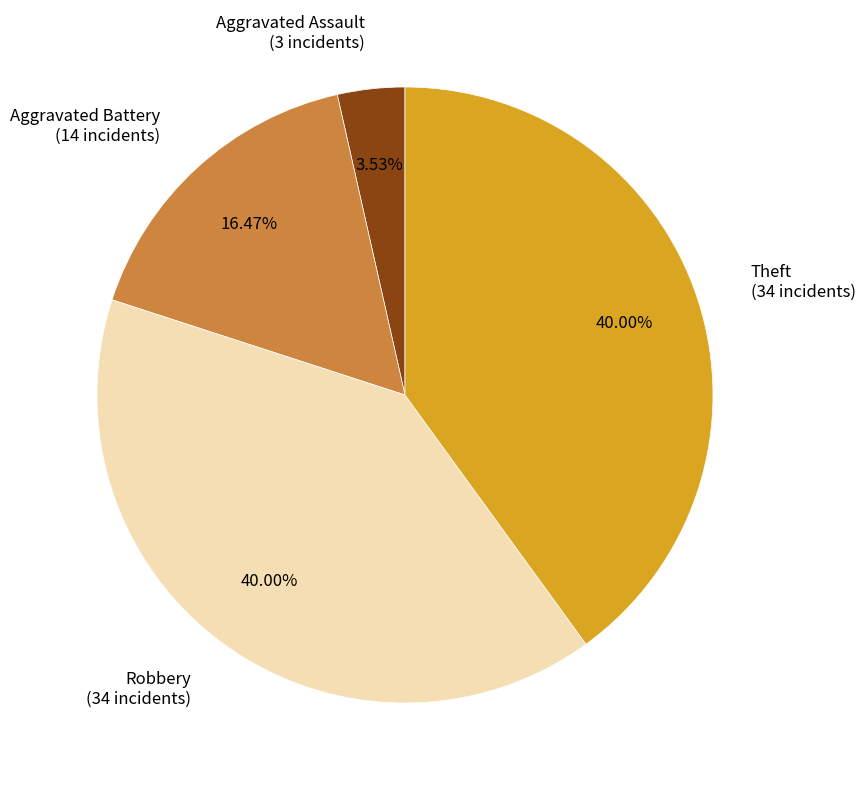

Does any single category account for the majority?

No